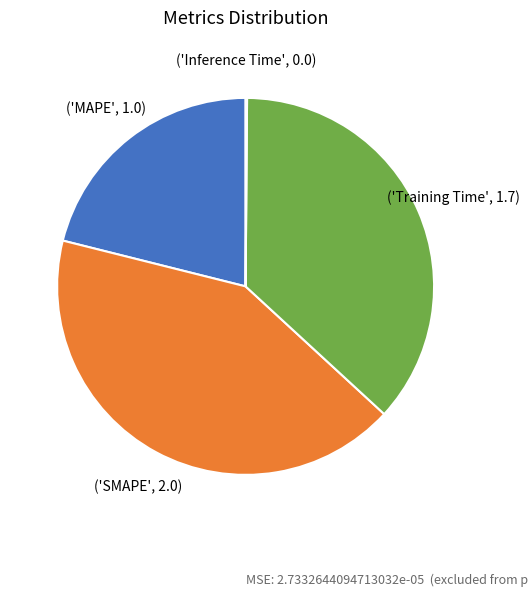

Is there a majority slice in this chart?

No